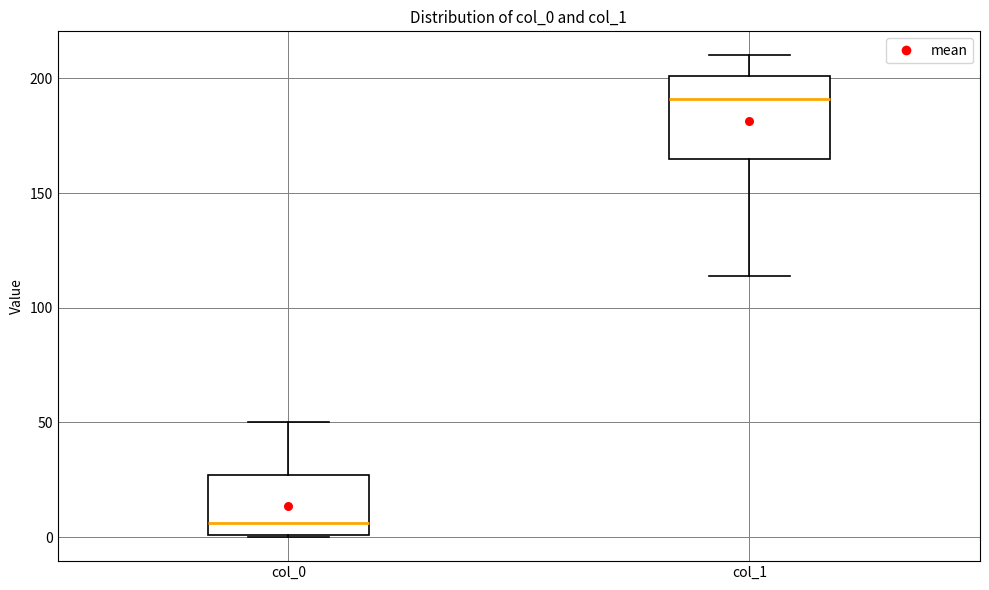

Where is the upper edge of the box for col_1 on the y-axis? The values are not printed on the chart, so give them approximately, as read against the axis.

200